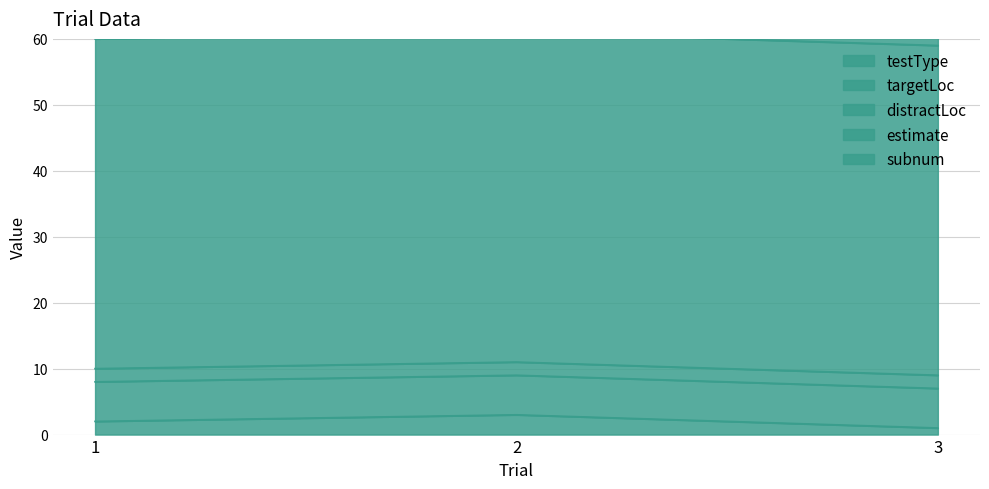

True or false: testType has a value of 3 at 2.

True